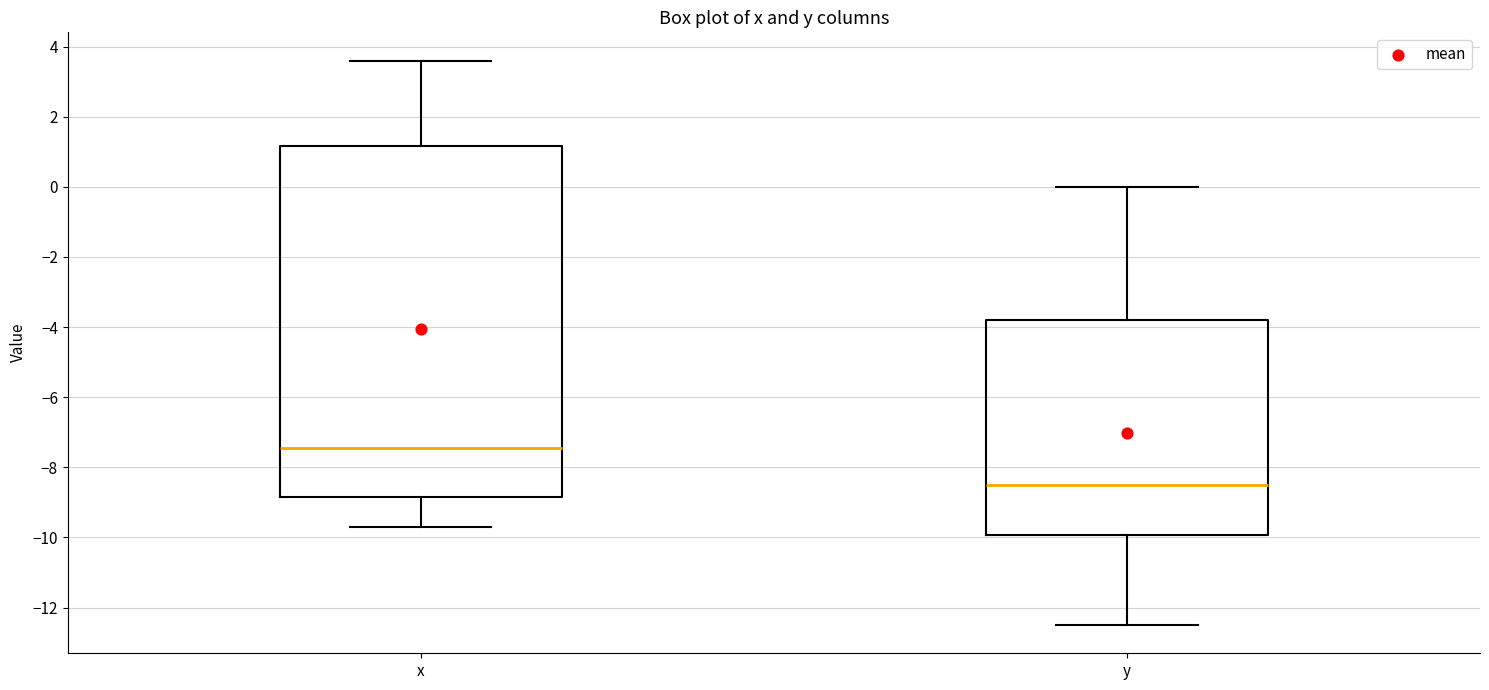

Where is the lower edge of the box for y on the y-axis? The values are not printed on the chart, so give them approximately, as read against the axis.

-10.0